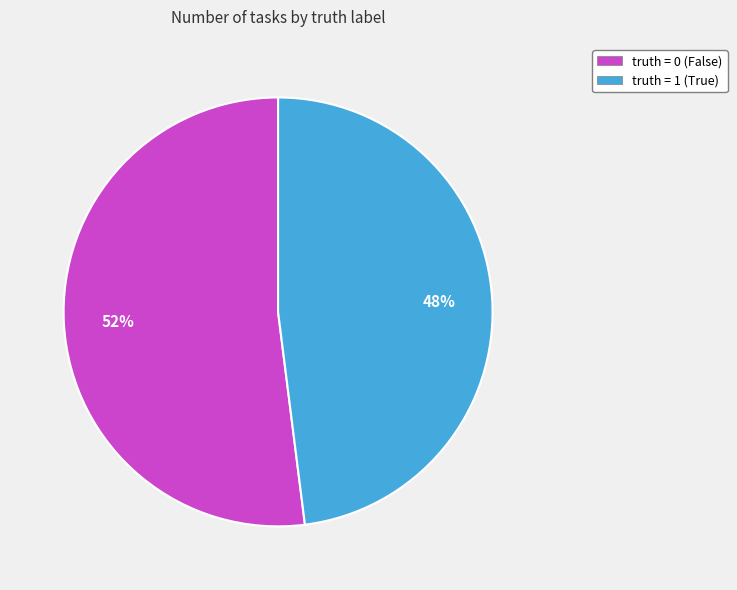

The truth = 1 (True) slice represents 48% of the pie. True or false?

True